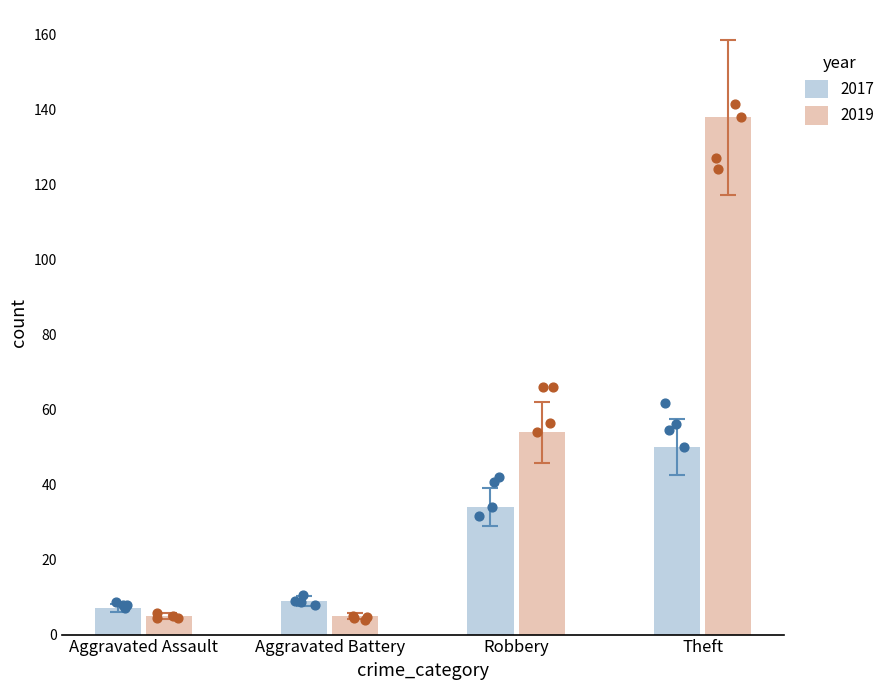

Is the value of 2017 at Robbery greater than the value of 2019 at Robbery?

No